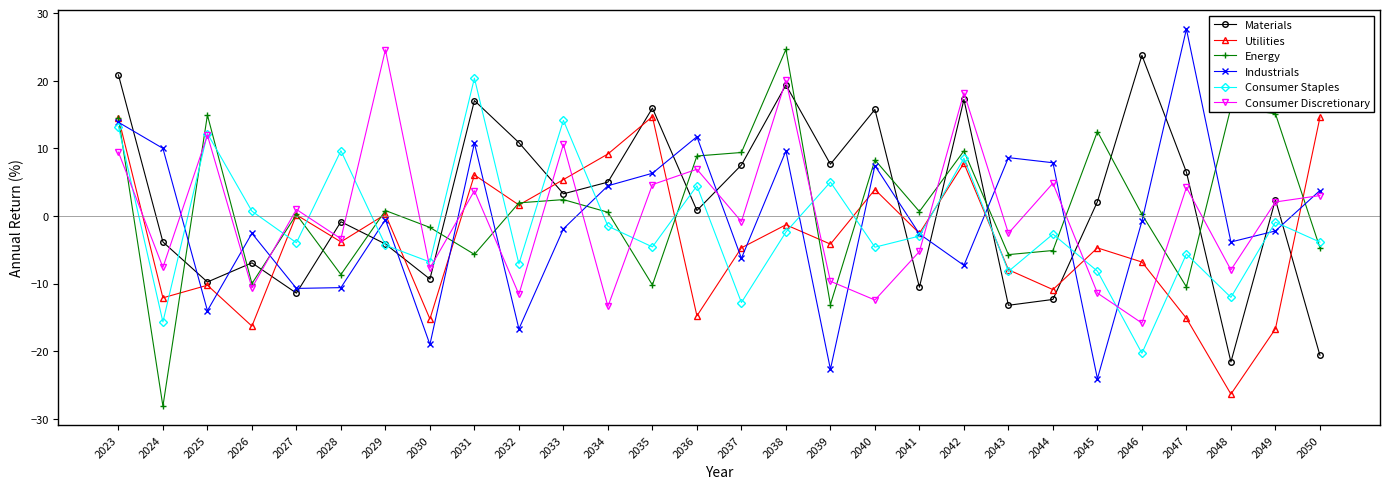

Count the number of categories in the chart.

28